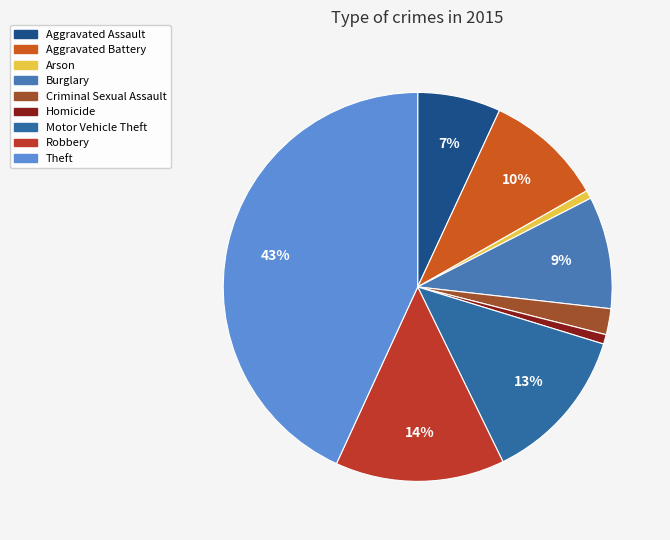

To the nearest percent, what is the difference between the Arson and Theft slice percentages?

42%